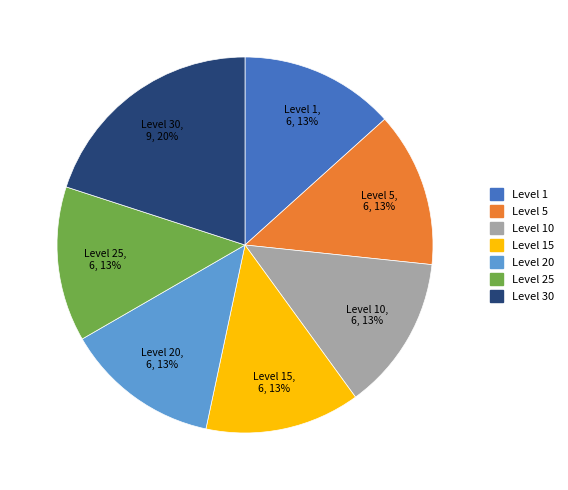

Is there a majority slice in this chart?

No